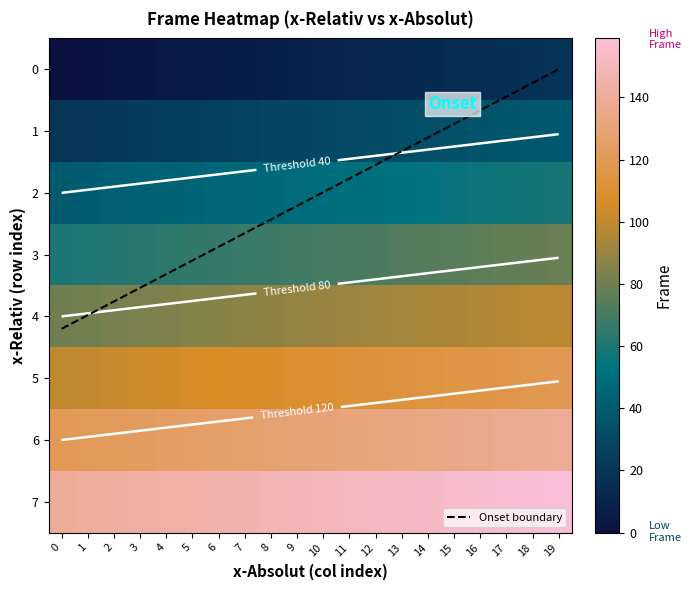

Is the value of 3 at 2 greater than the value of 1 at 13?

Yes